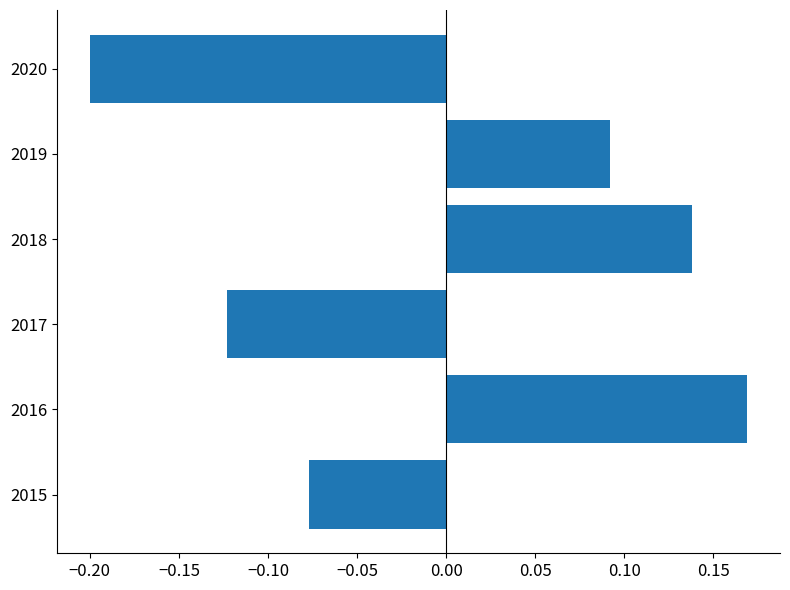

Between 2018 and 2016, which is larger?

2016